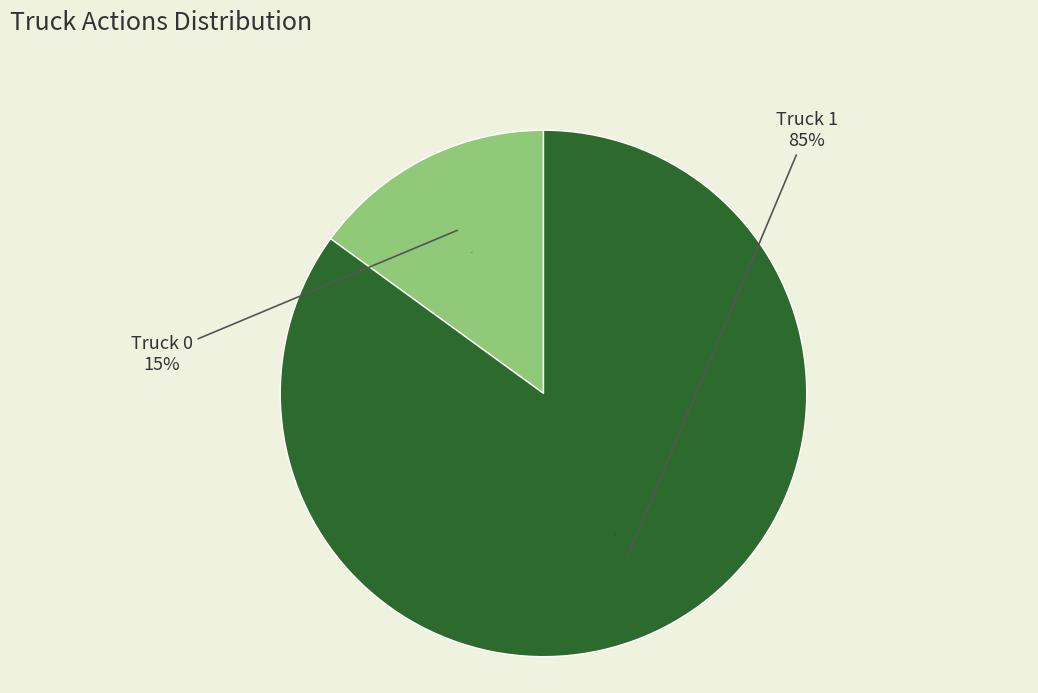

How many segments does this pie chart have?

2